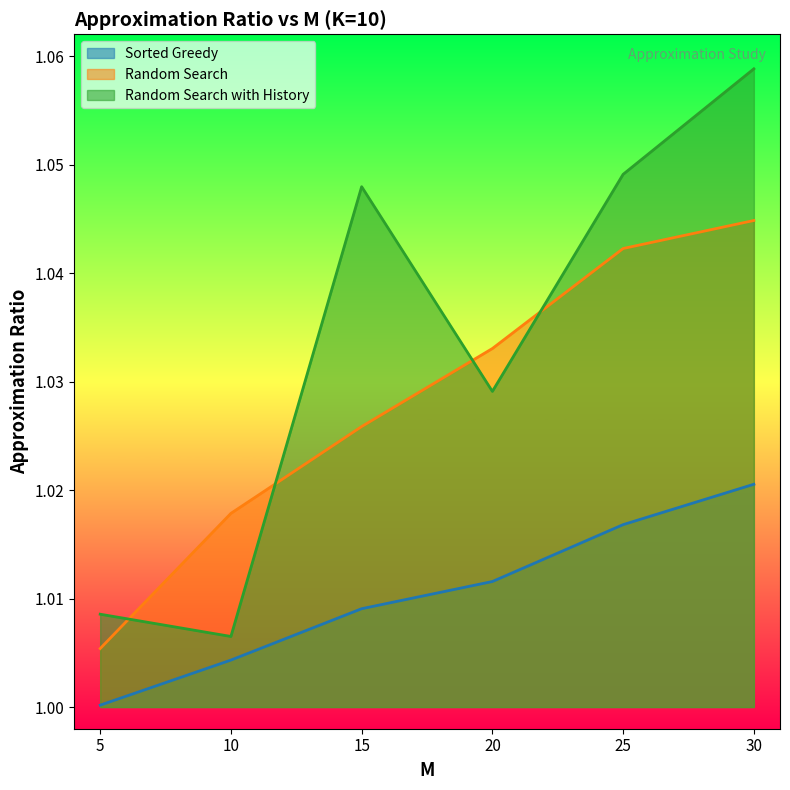

How many intersections are there between Random Search with History and Random Search?

4